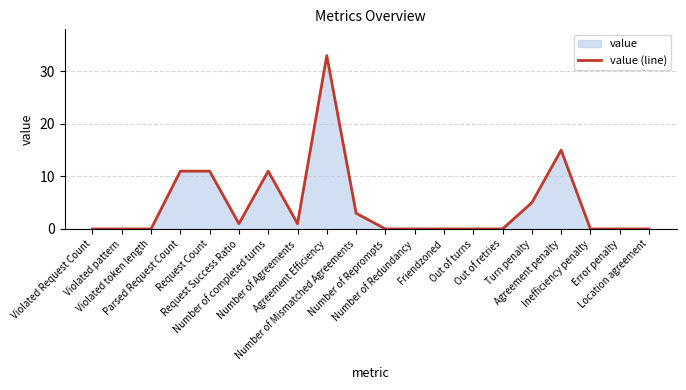

List the labels in order of value, smallest first.

Violated Request Count, Violated pattern, Violated token length, Number of Reprompts, Number of Redundancy, Friendzoned, Out of turns, Out of retries, Inefficiency penalty, Error penalty, Location agreement, Request Success Ratio, Number of Agreements, Number of Mismatched Agreements, Turn penalty, Parsed Request Count, Request Count, Number of completed turns, Agreement penalty, Agreement Efficiency